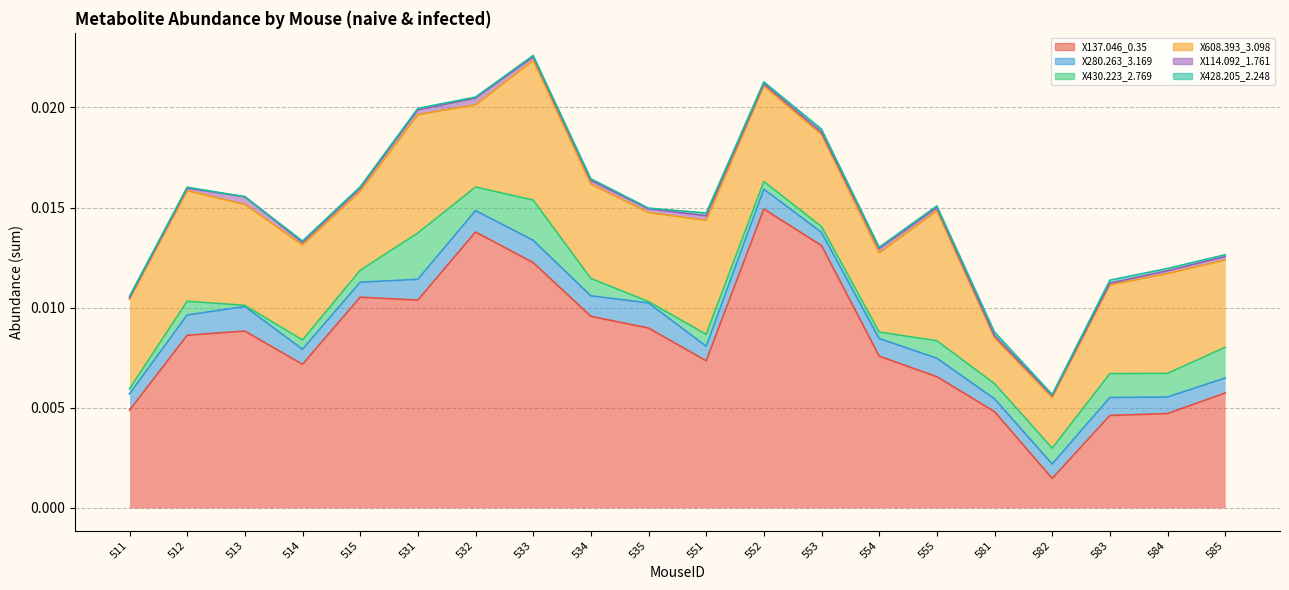

How many lines are shown in the chart?

6